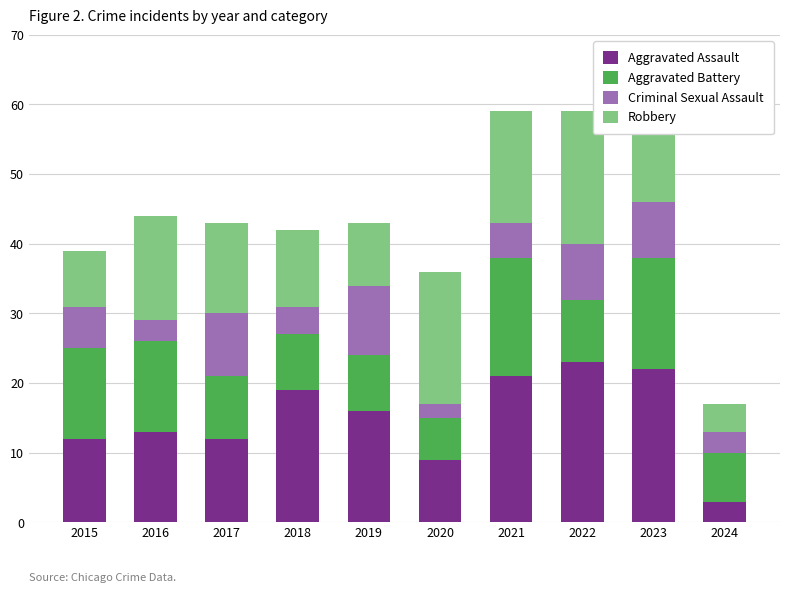

What is the difference between the maximum and minimum values in the Aggravated Assault series?

20